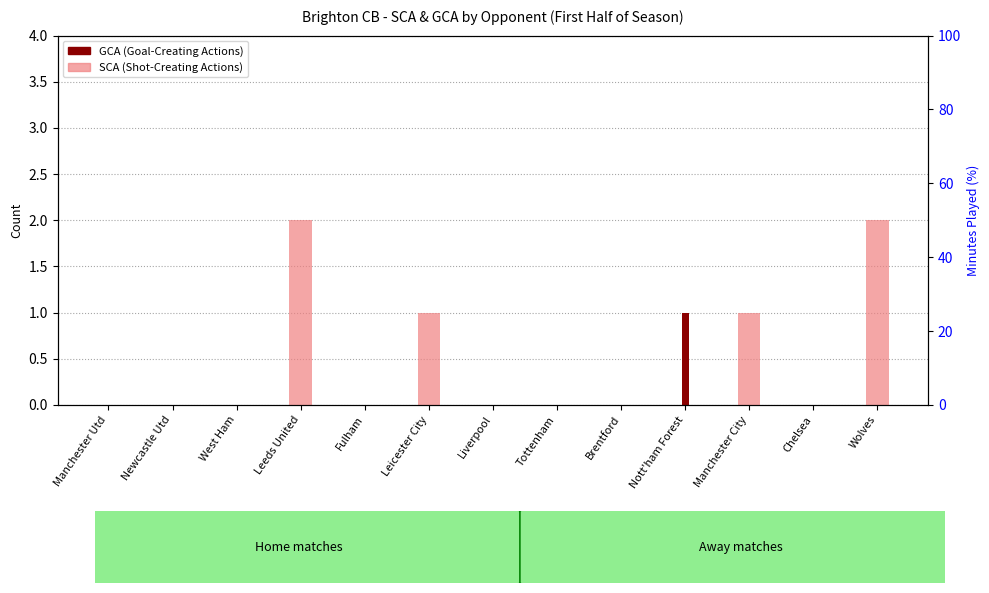

What is the difference between the highest and lowest values at Manchester City?

1